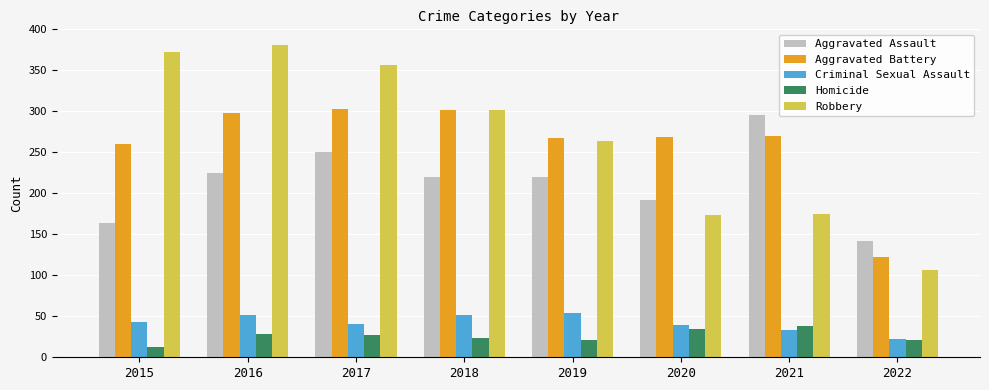

How many data points in Homicide are less than 27?

4